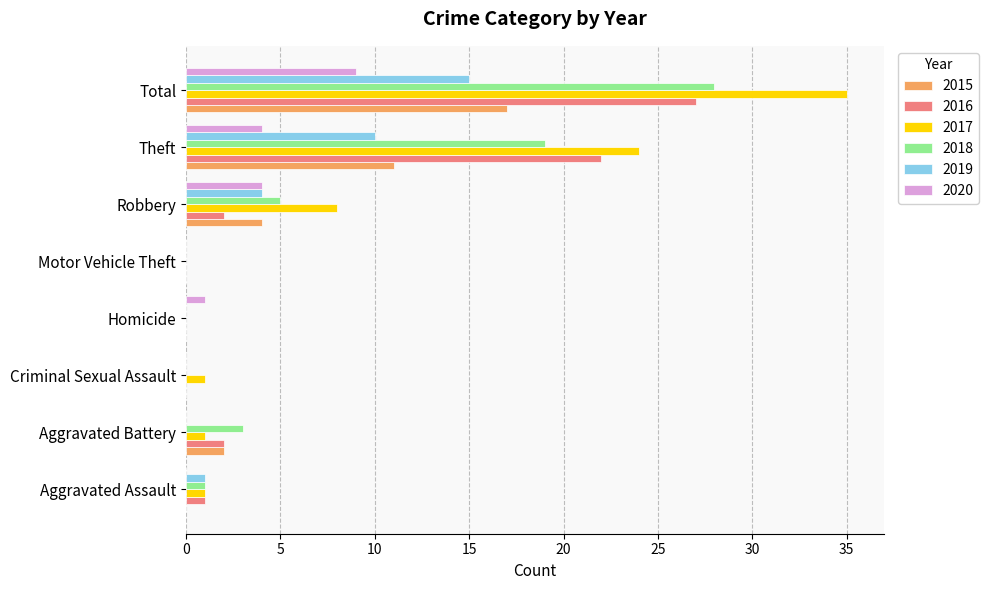

What is the maximum value for 2017?

35